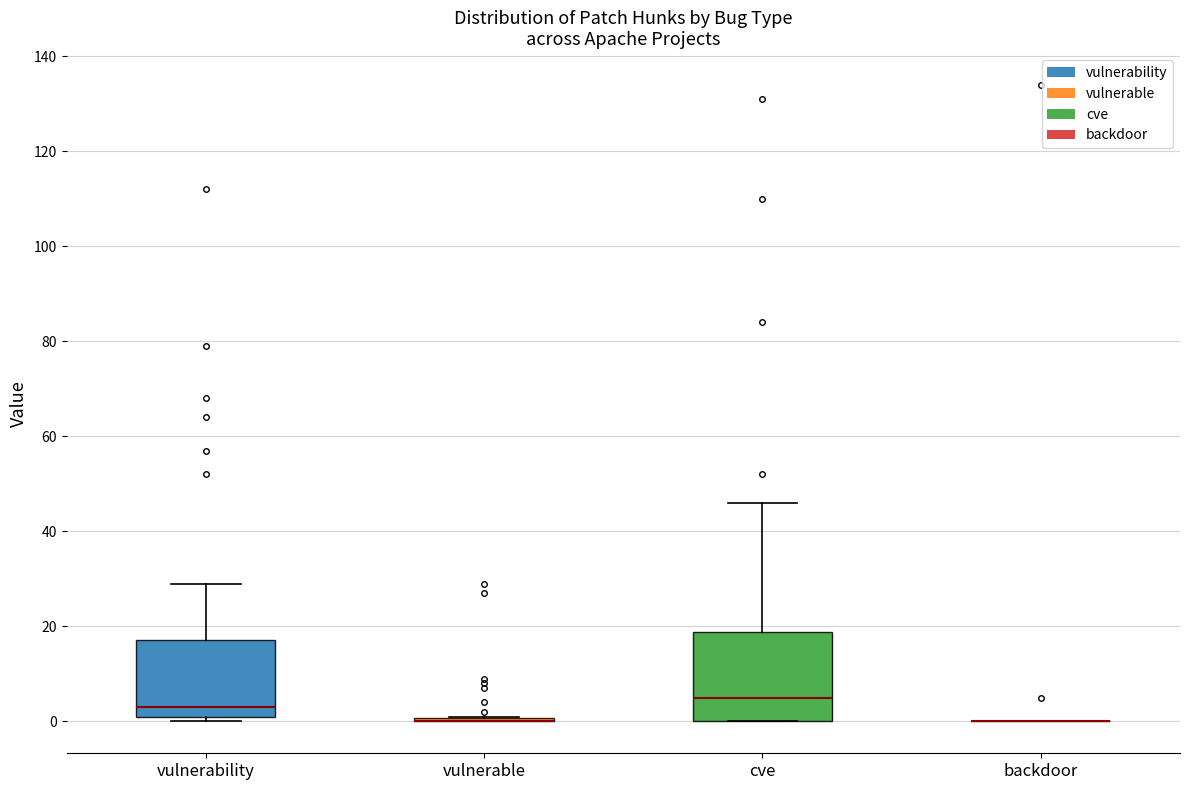

Reading left to right, read every box against the y-axis: the position of its median line, the range the box covers, and the ends of its whiskers. The values are not printed on the chart, so give them approximately, as read against the axis.

vulnerability: median 4, box 2 to 18, whiskers 0 to 30
vulnerable: box collapsed to a line at 0, whiskers 0 to 2
cve: median 6, box 0 to 18, whiskers 0 to 46
backdoor: box collapsed to a line at 0, whiskers 0 to 0